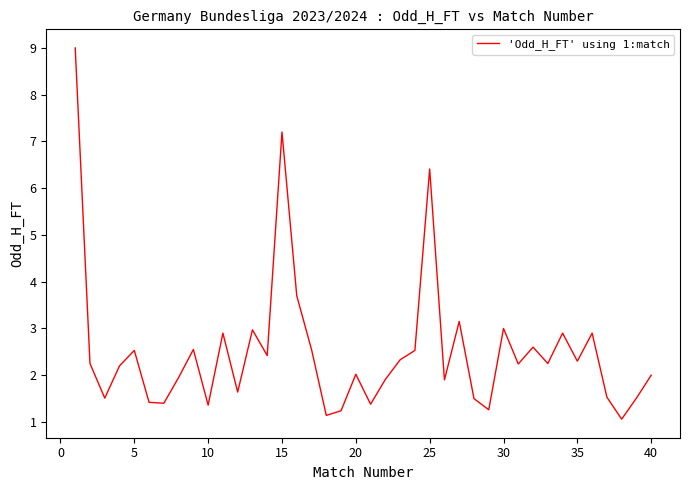

What is the smallest value displayed?

1.1